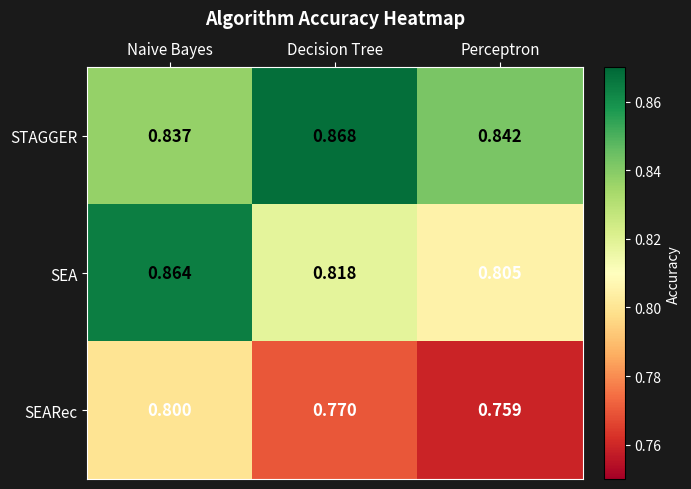

Which series changed the most between Naive Bayes and Decision Tree?

SEA